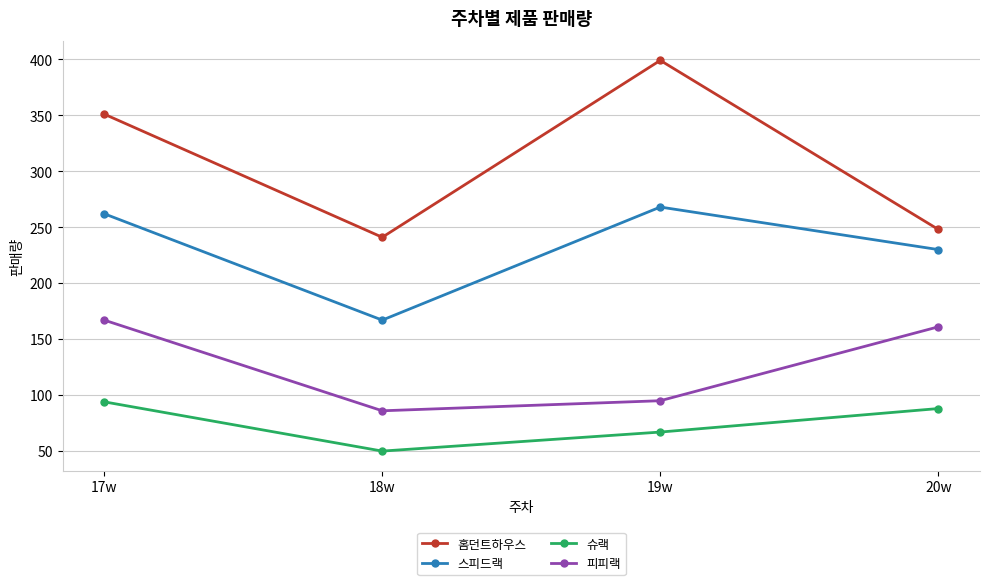

What is the label of the 1st point from the left?

17w